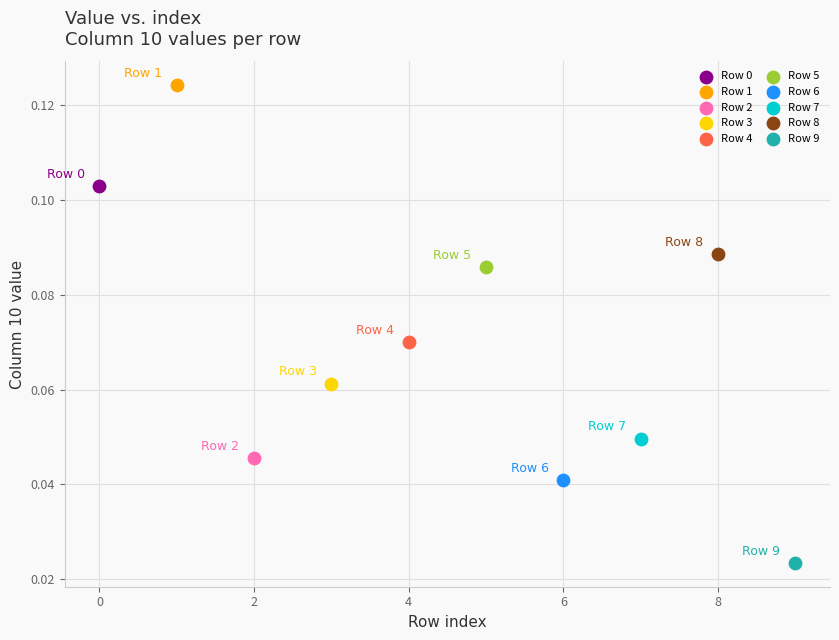

Which series contains the highest Y value?

Row 1